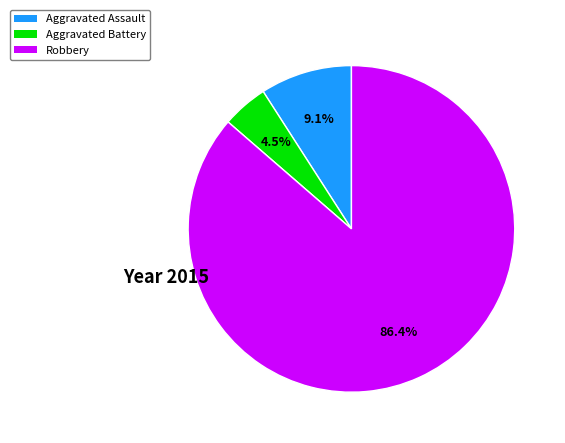

Does any single category account for the majority?

Yes